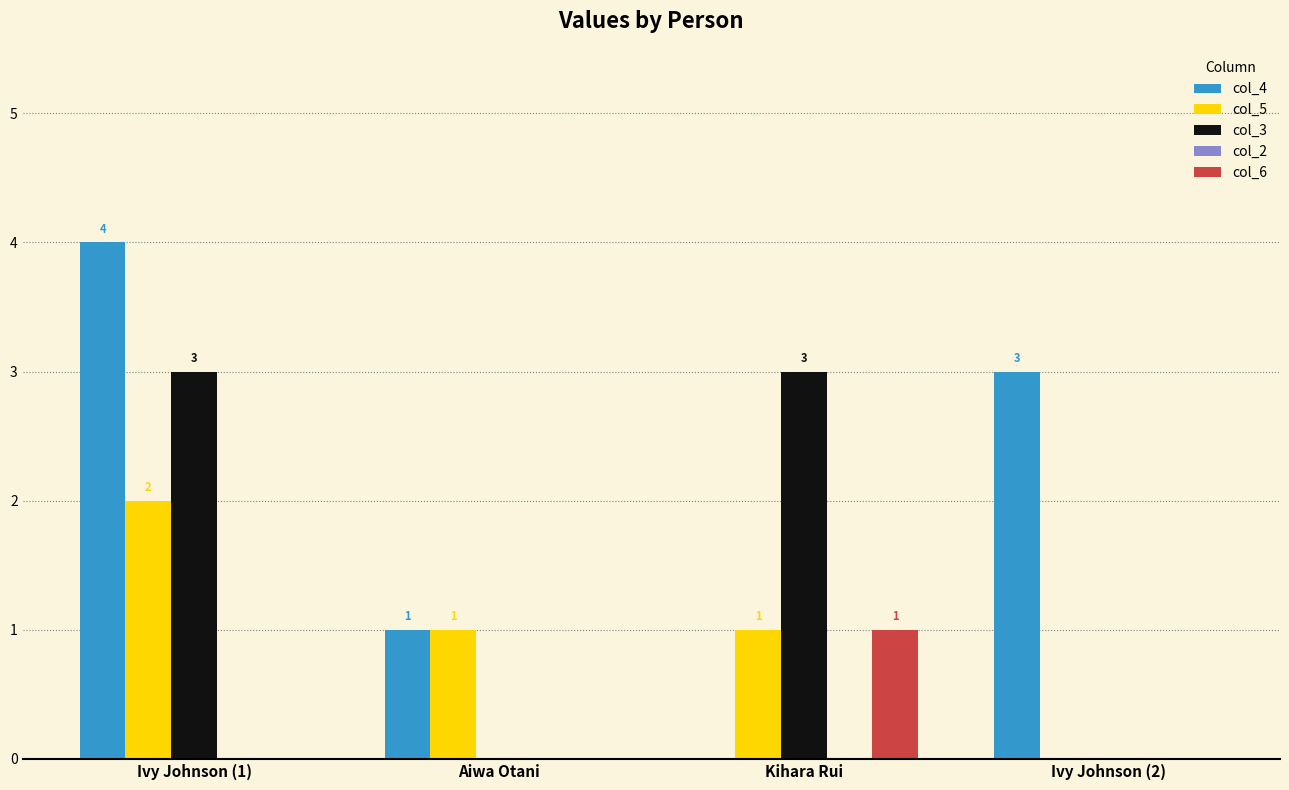

The value of col_4 at Ivy Johnson (2) is 3. True or false?

True